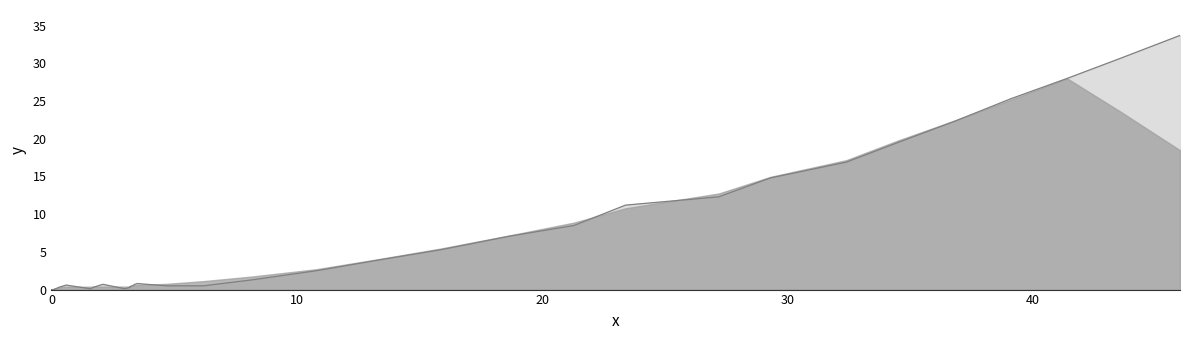

What is the difference between the maximum and minimum values?

33.7